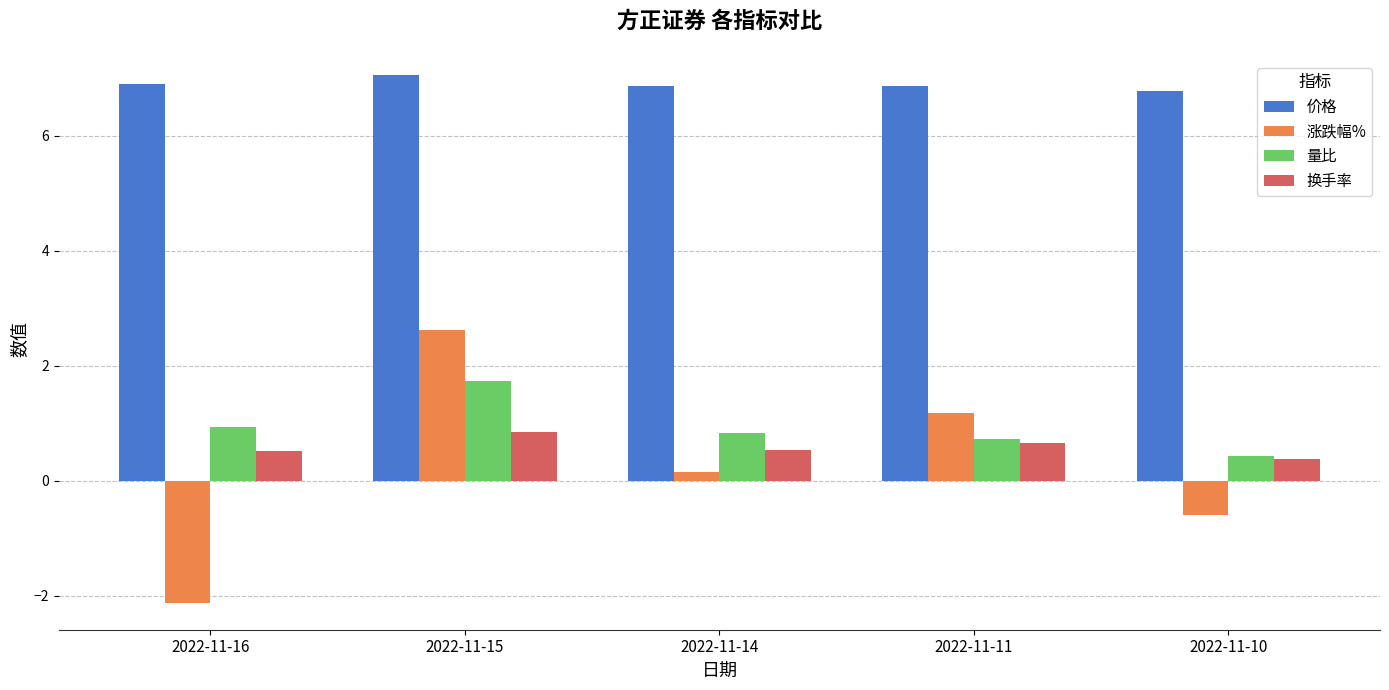

Which label corresponds to the smallest value in the chart?

2022-11-16